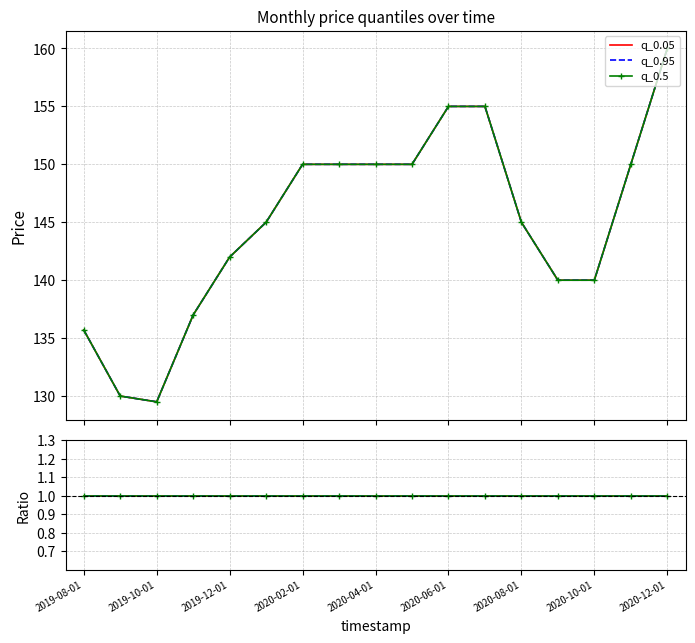

The q_0.05 series shows 140.0 at 2020-10-01. True or false?

True